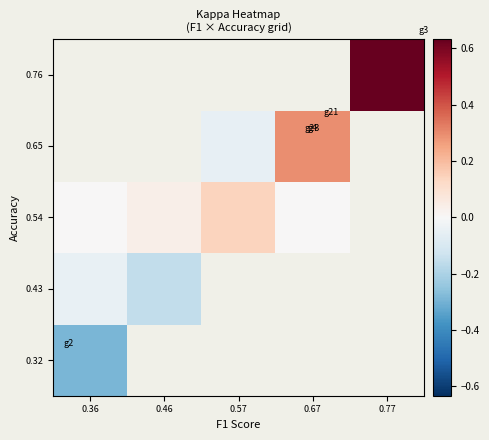

Rank the series by their average value, from highest to lowest.

0.32, 0.43, 0.54, 0.65, 0.76